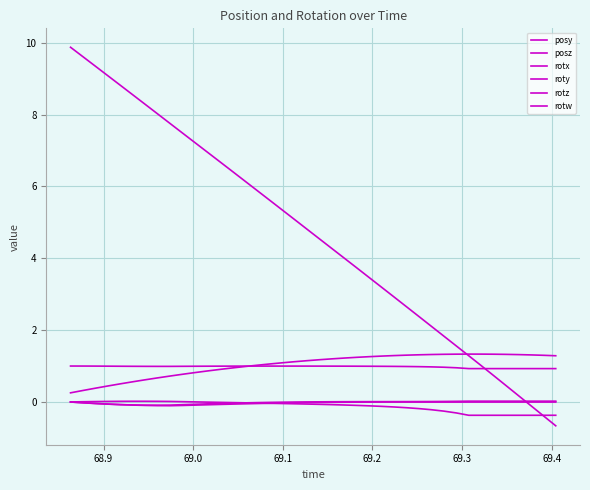

True or false: rotx and rotw cross at least once.

False